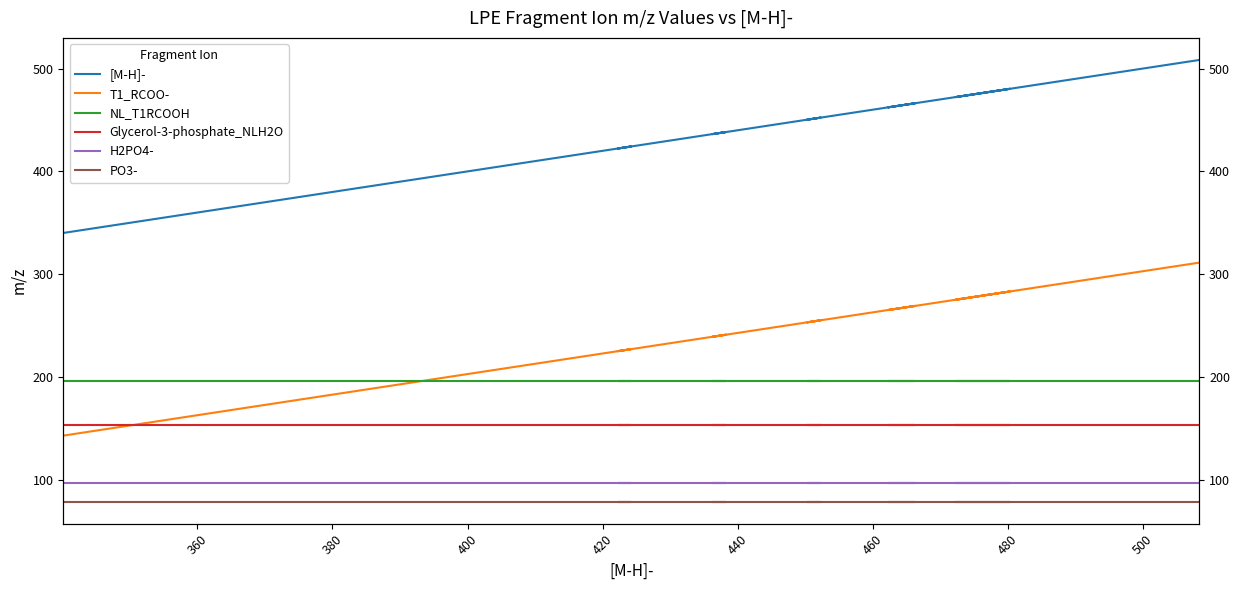

Reading right to left, transcribe all the data shown in this chart.

[M-H]-: 508.3	494.3	472.2	474.3	476.3	478.3	480.3	462.3	464.3	466.3	450.3	452.3	436.2	438.3	422.2	424.2	410.2	396.2	368.2	340.2
T1_RCOO-: 311.3	297.3	275.2	277.2	279.2	281.2	283.3	265.2	267.2	269.2	253.2	255.2	239.2	241.2	225.2	227.2	213.2	199.2	171.1	143.1
NL_T1RCOOH: 196.0	196.0	196.0	196.0	196.0	196.0	196.0	196.0	196.0	196.0	196.0	196.0	196.0	196.0	196.0	196.0	196.0	196.0	196.0	196.0
Glycerol-3-phosphate_NLH2O: 153.0	153.0	153.0	153.0	153.0	153.0	153.0	153.0	153.0	153.0	153.0	153.0	153.0	153.0	153.0	153.0	153.0	153.0	153.0	153.0
H2PO4-: 97.0	97.0	97.0	97.0	97.0	97.0	97.0	97.0	97.0	97.0	97.0	97.0	97.0	97.0	97.0	97.0	97.0	97.0	97.0	97.0
PO3-: 79.0	79.0	79.0	79.0	79.0	79.0	79.0	79.0	79.0	79.0	79.0	79.0	79.0	79.0	79.0	79.0	79.0	79.0	79.0	79.0